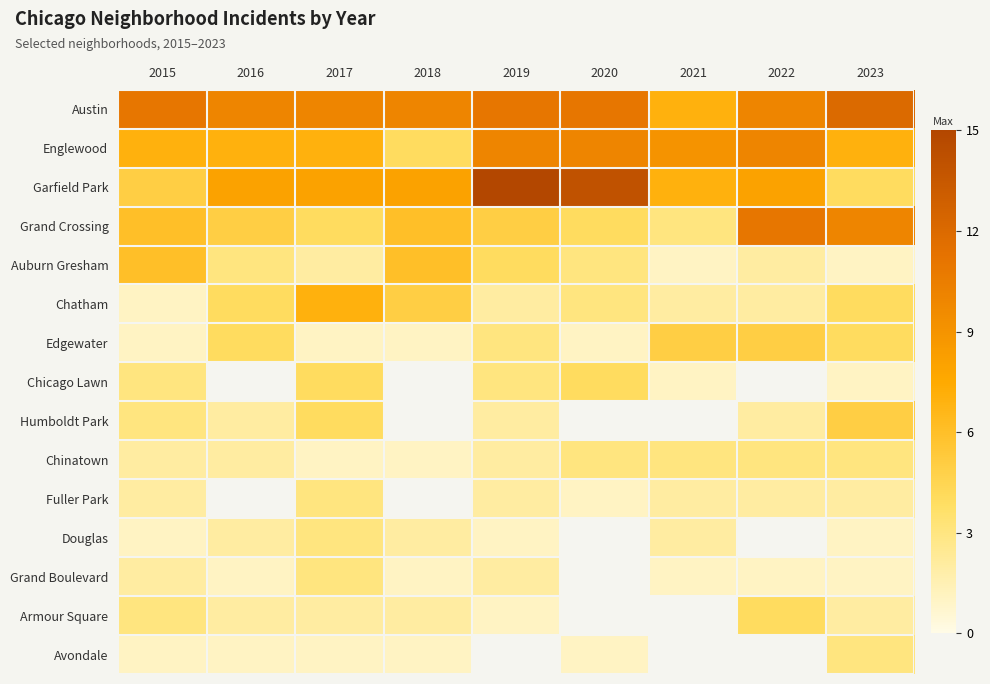

The value of Armour Square at 2015 is 4.2. True or false?

False